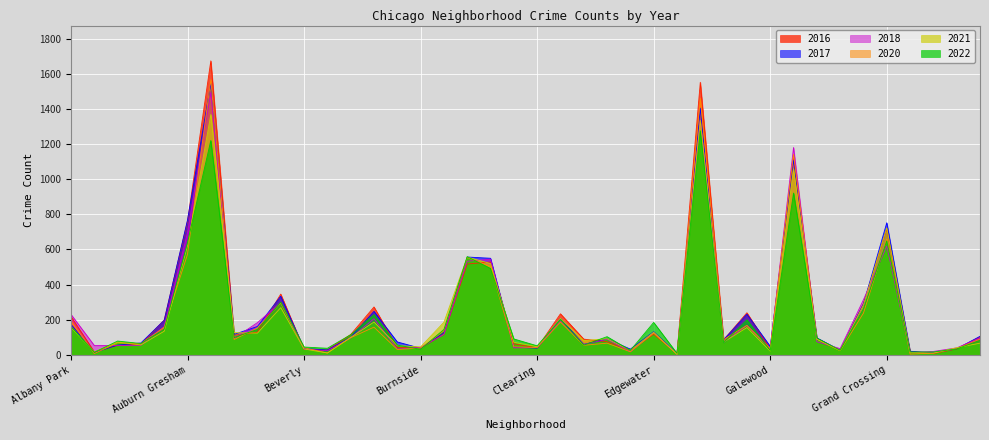

At how many categories does at least one series exceed 637?

5